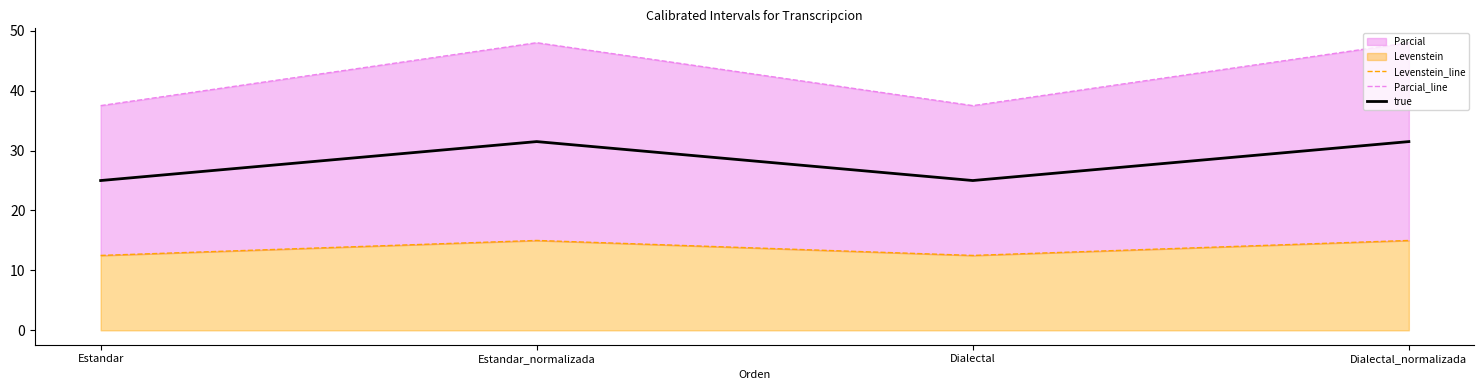

Which series has the largest total across all categories?

Parcial_line